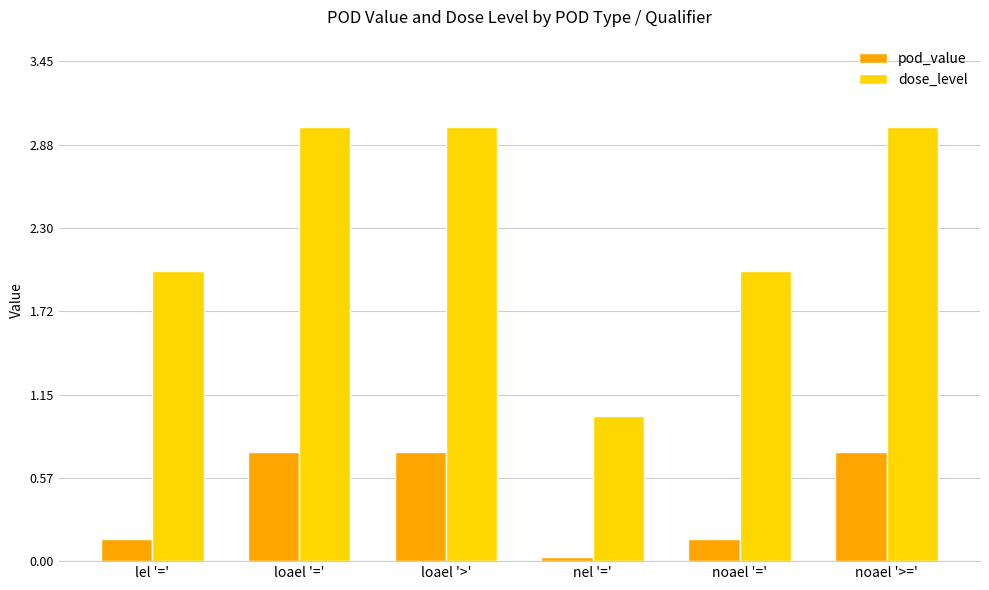

Which series has the largest range (max minus min)?

dose_level